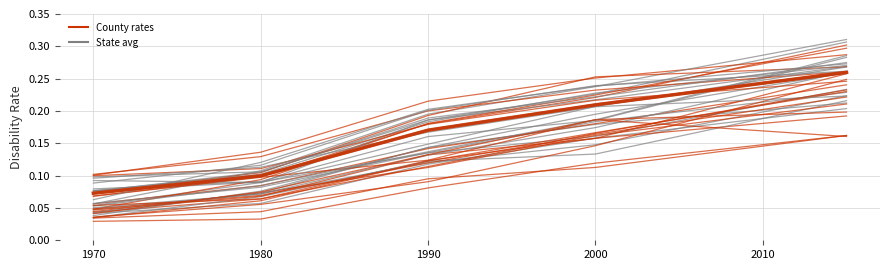

True or false: County rates (gray) and West Virginia (state) cross at least once.

False